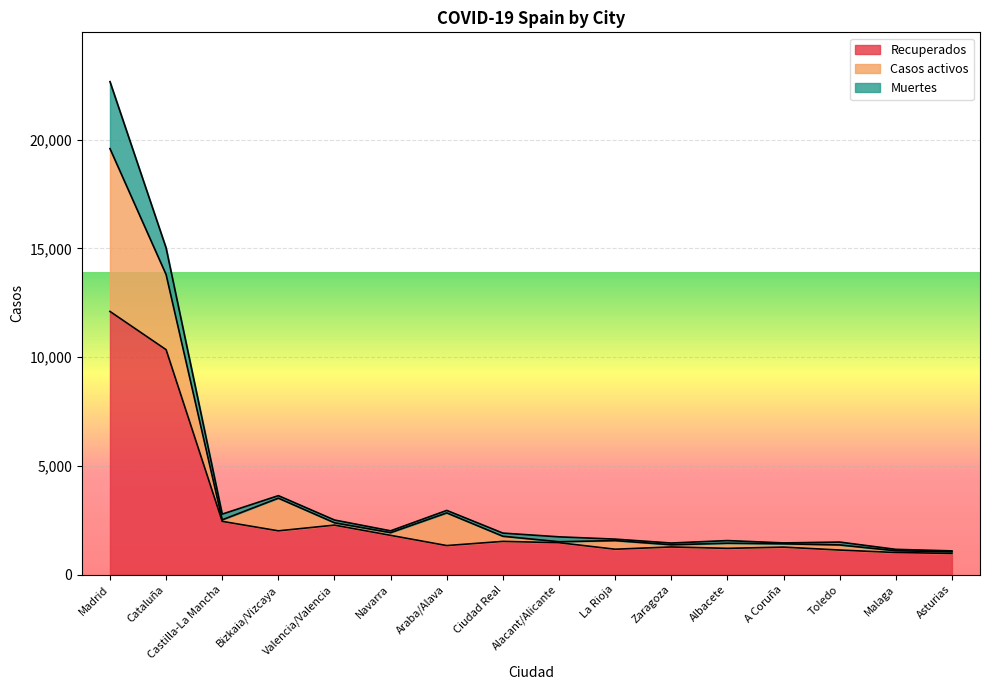

What is the sum of all Muertes values?

5928